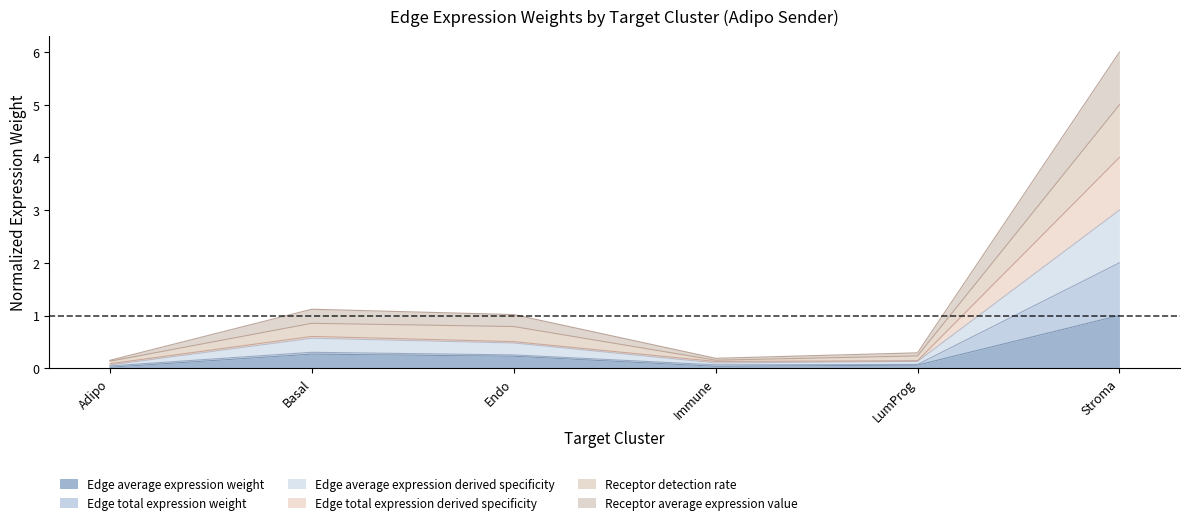

True or false: Receptor average expression value has more than 1 points higher than both neighbors.

False